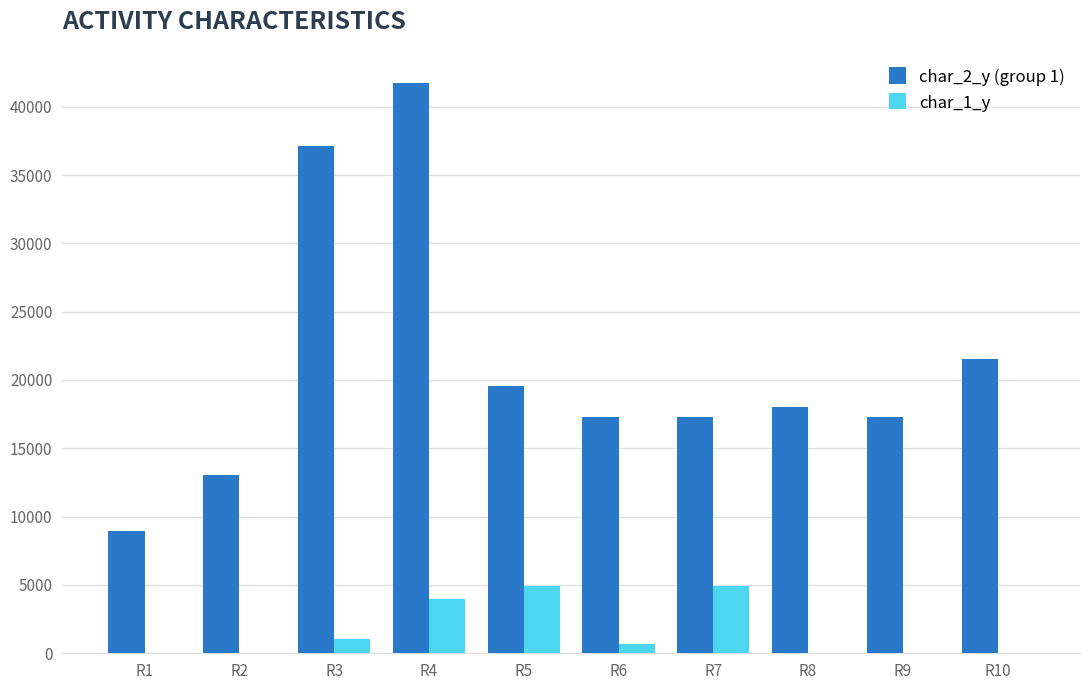

Count the number of categories in the chart.

10